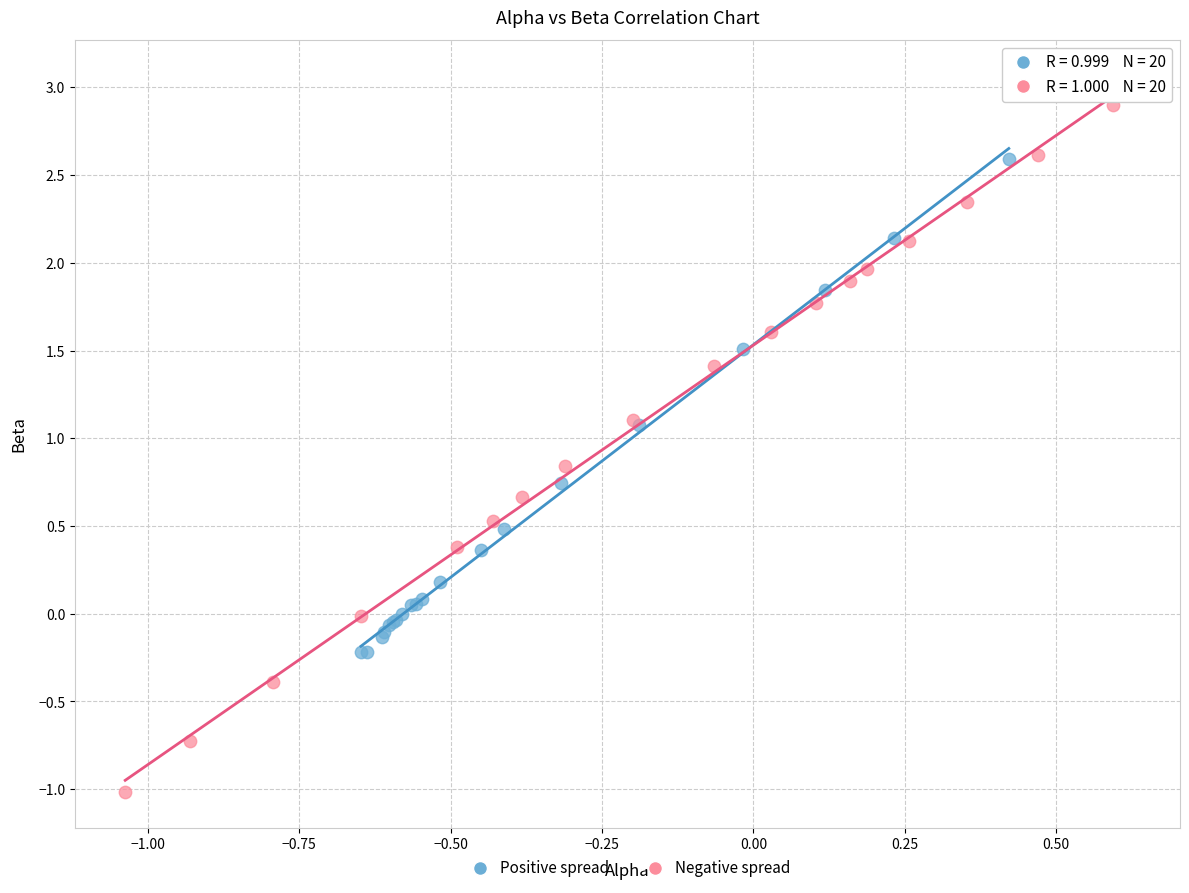

Which series contains the highest Y value?

Negative spread